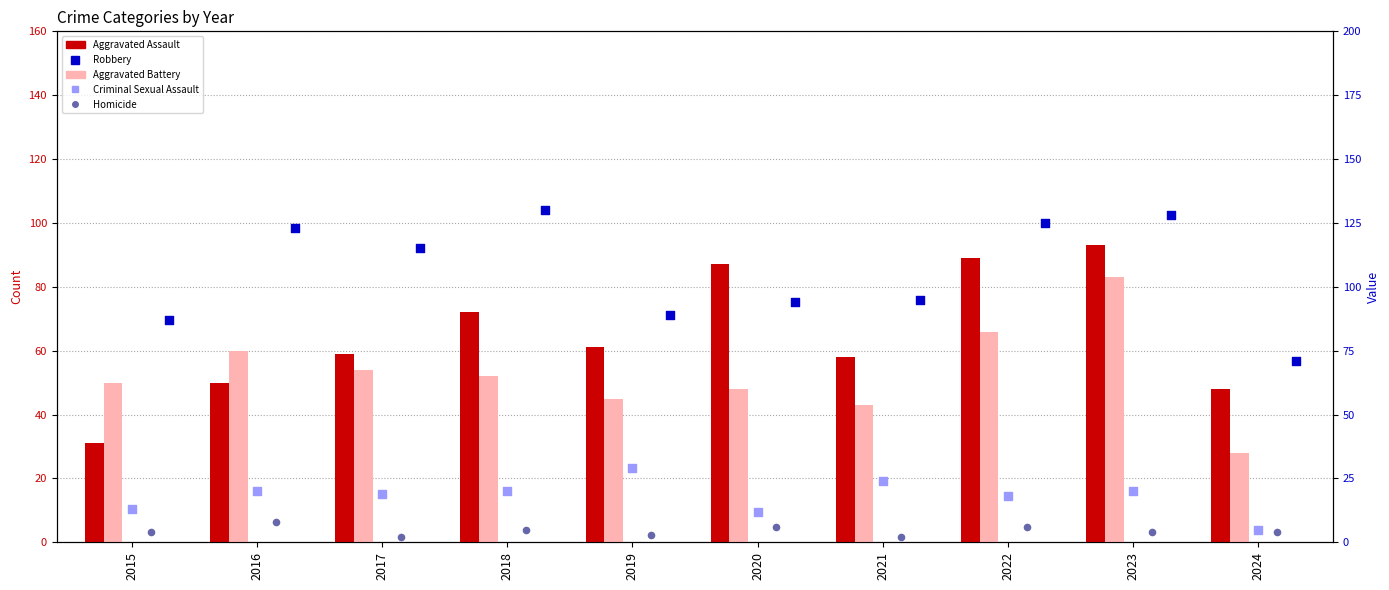

What are all the series names shown in the legend?

Aggravated Assault, Aggravated Battery, Robbery, Criminal Sexual Assault, Homicide